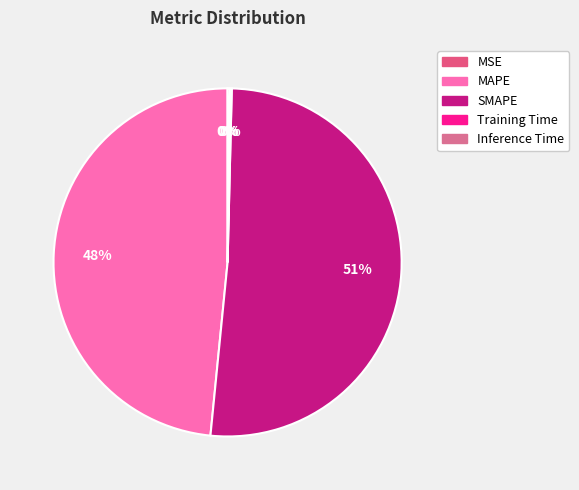

Which category accounts for the majority?

SMAPE